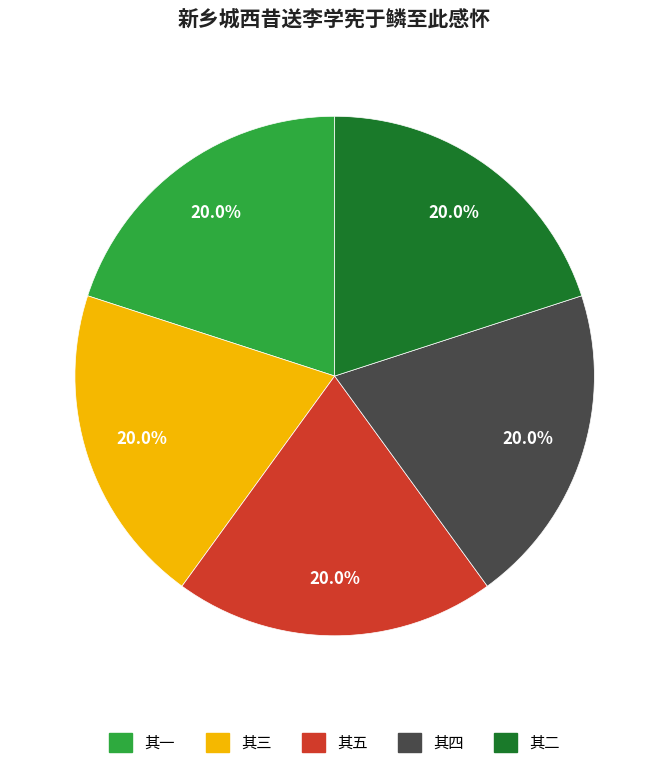

What is the ratio of the value at 其一 to the value at 其五?

1.0